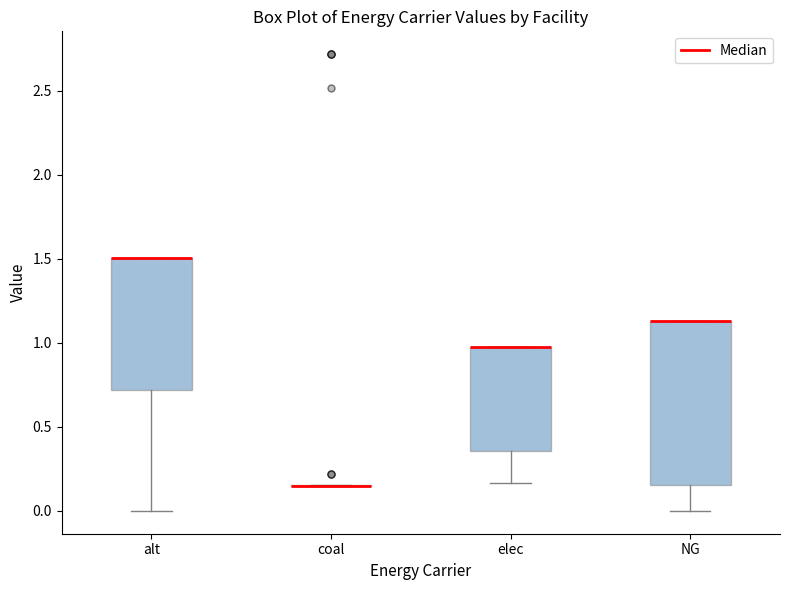

Reading left to right, read every box against the y-axis: the position of its median line, the range the box covers, and the ends of its whiskers. The values are not printed on the chart, so give them approximately, as read against the axis.

alt: median 1.50 (drawn on the box's upper edge), box 0.70 to 1.50, whiskers 0.00 to 1.50
coal: box collapsed to a line at 0.15, whiskers 0.15 to 0.15
elec: median 1.00 (drawn on the box's upper edge), box 0.35 to 1.00, whiskers 0.15 to 1.00
NG: median 1.15 (drawn on the box's upper edge), box 0.15 to 1.15, whiskers 0.00 to 1.15